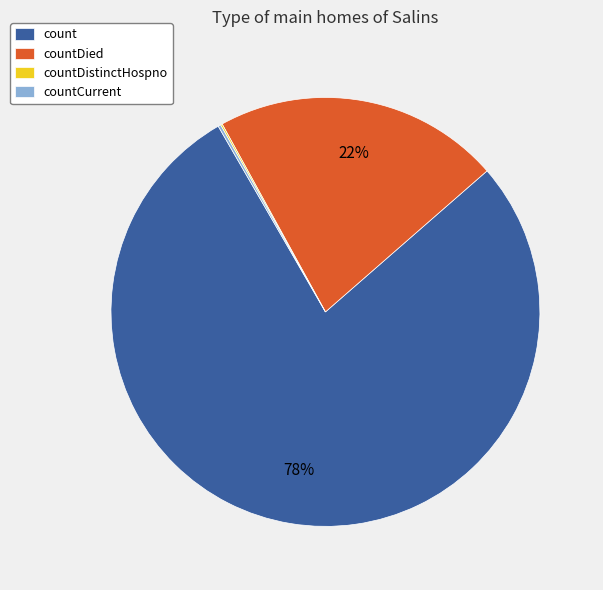

To the nearest percent, what is the average slice percentage?

25%